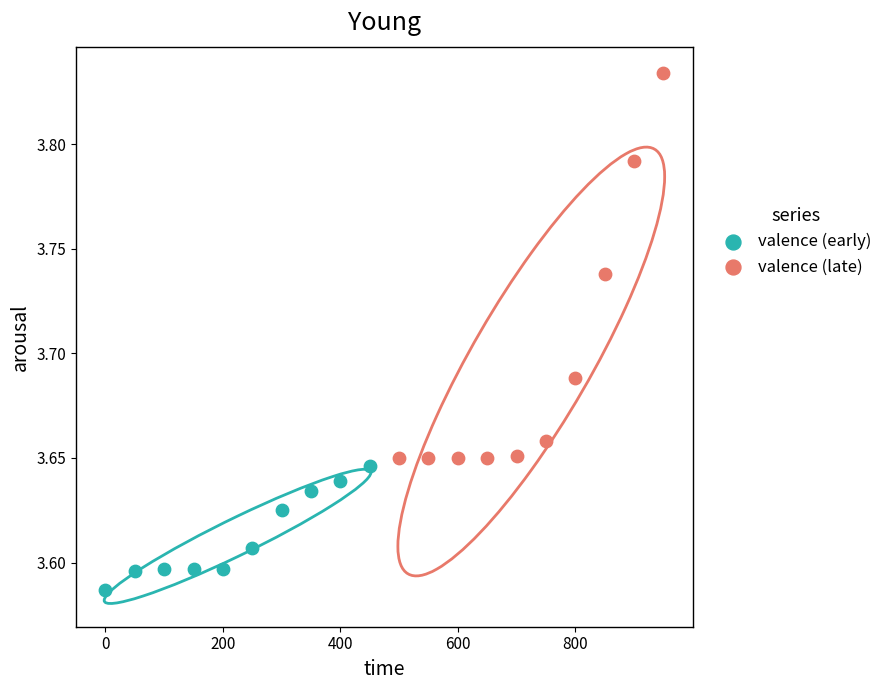

Which series reaches the maximum Y coordinate?

valence (late)